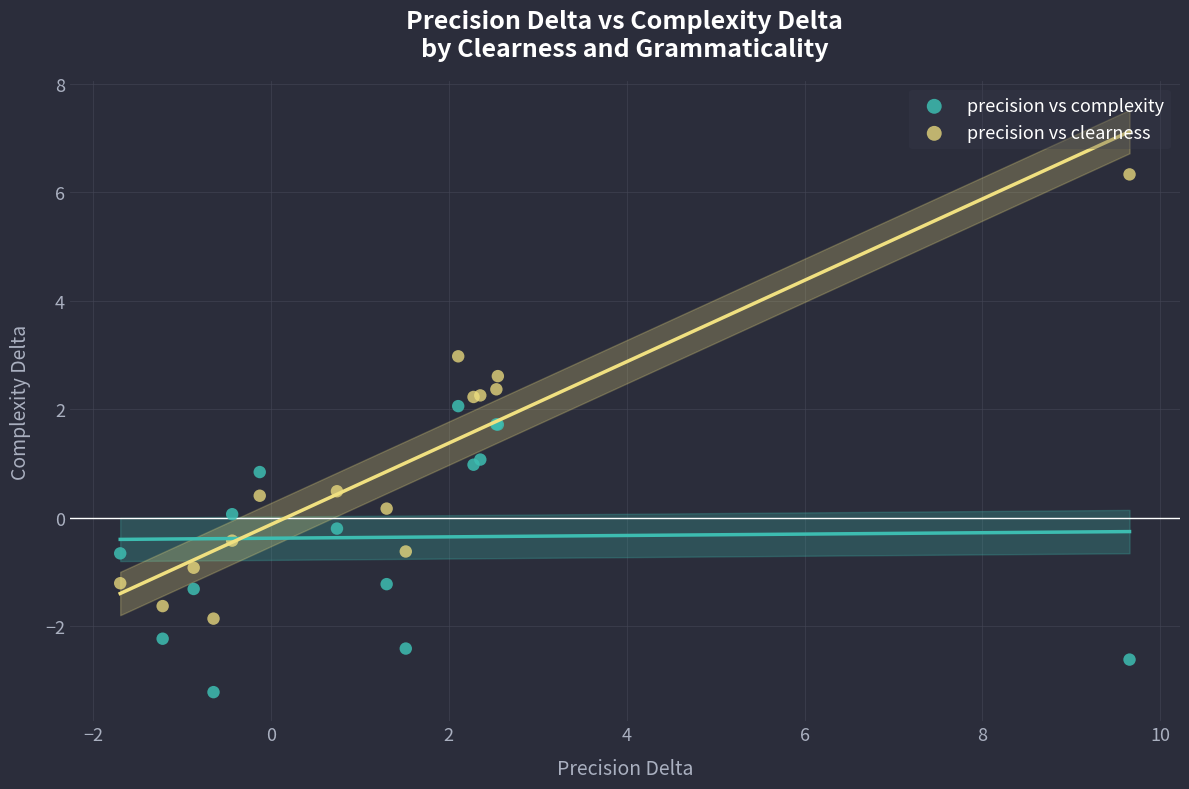

Which series has the largest Y range (max minus min)?

precision vs clearness